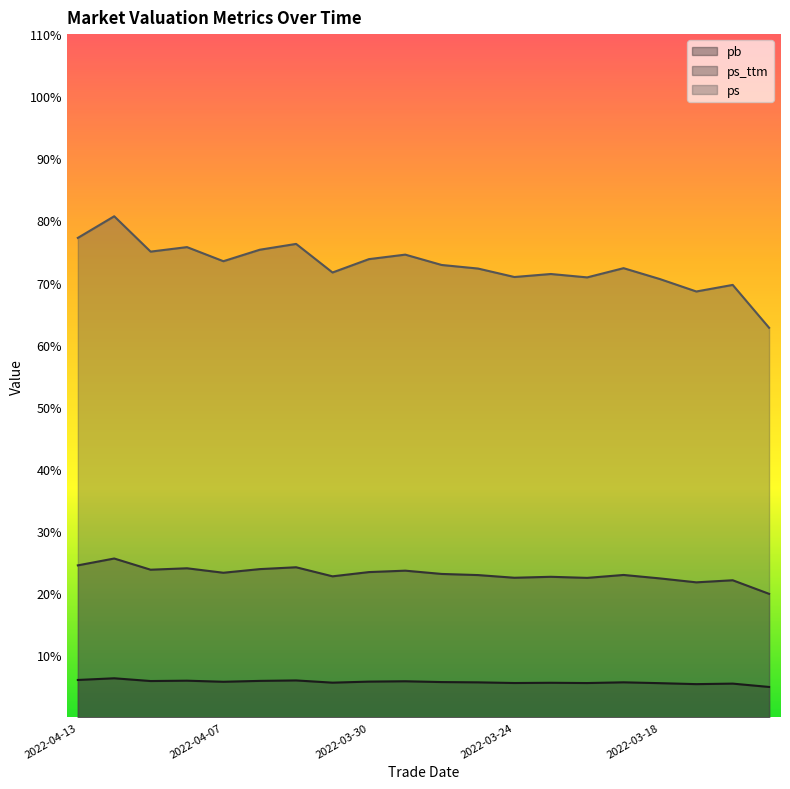

At how many categories does at least one series exceed 78?

1